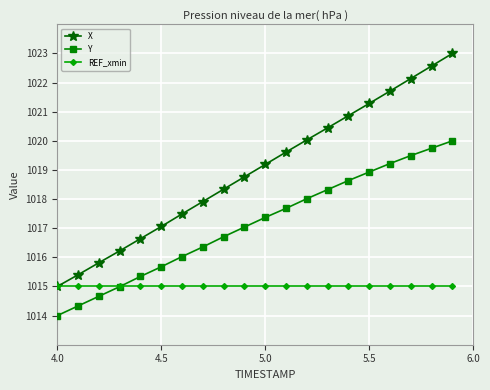

True or false: Y and X cross at least once.

False